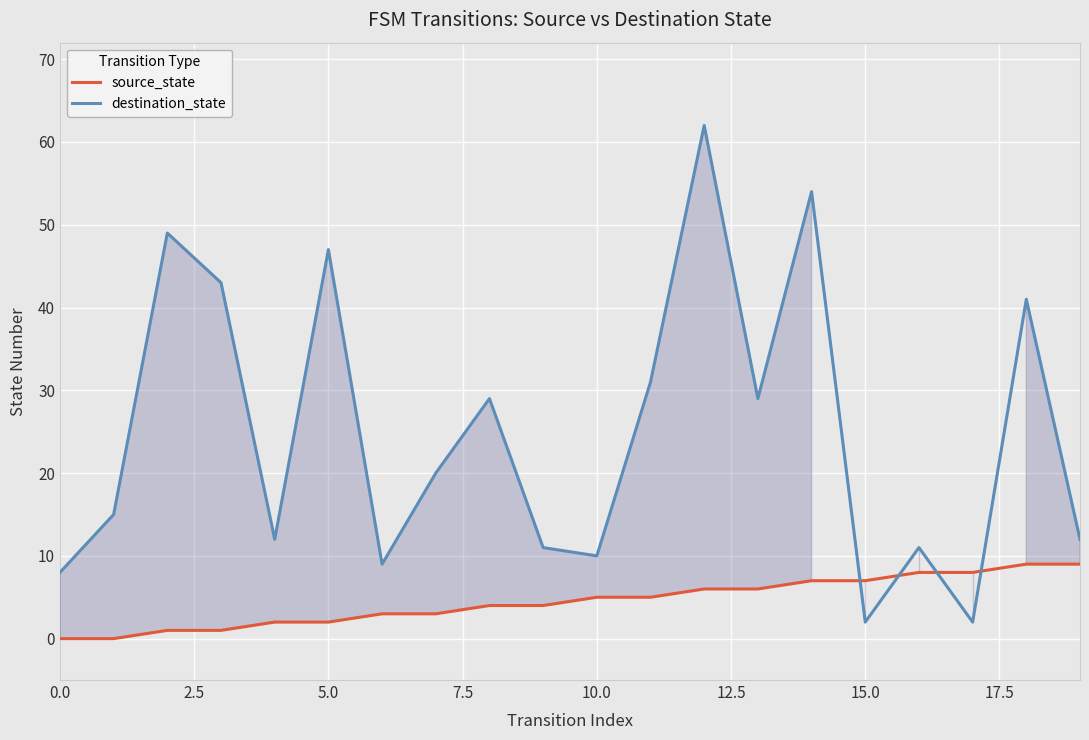

What is the sum of all destination_state values?

497